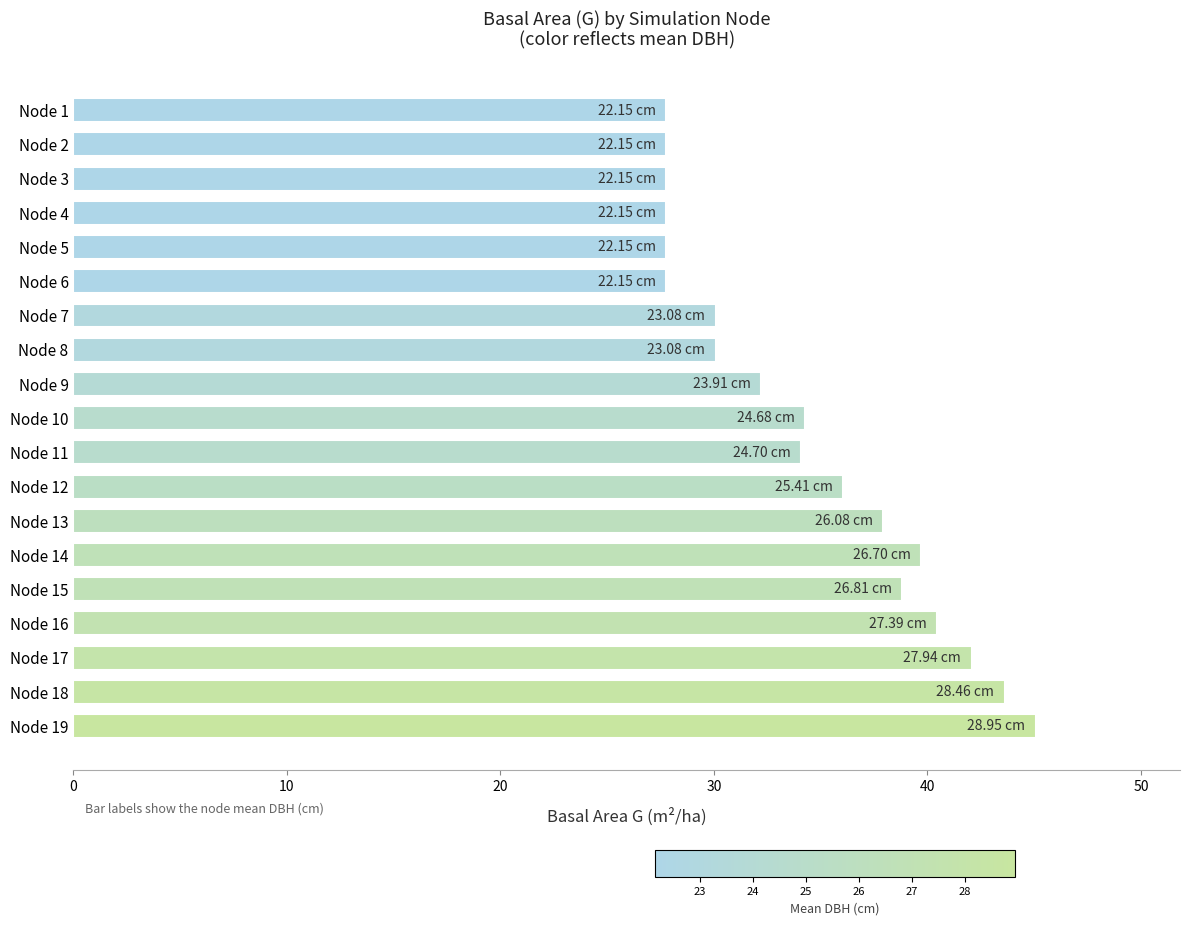

What is the sum of all values?

651.1